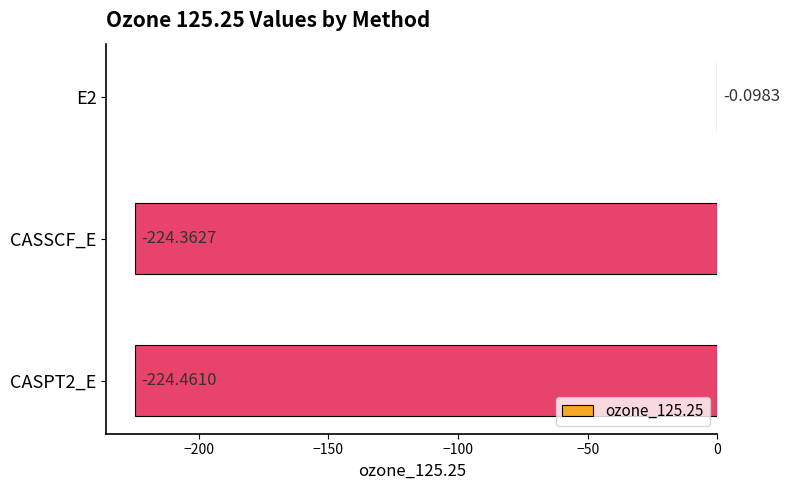

Are the bars grouped side by side (vs. stacked)?

No